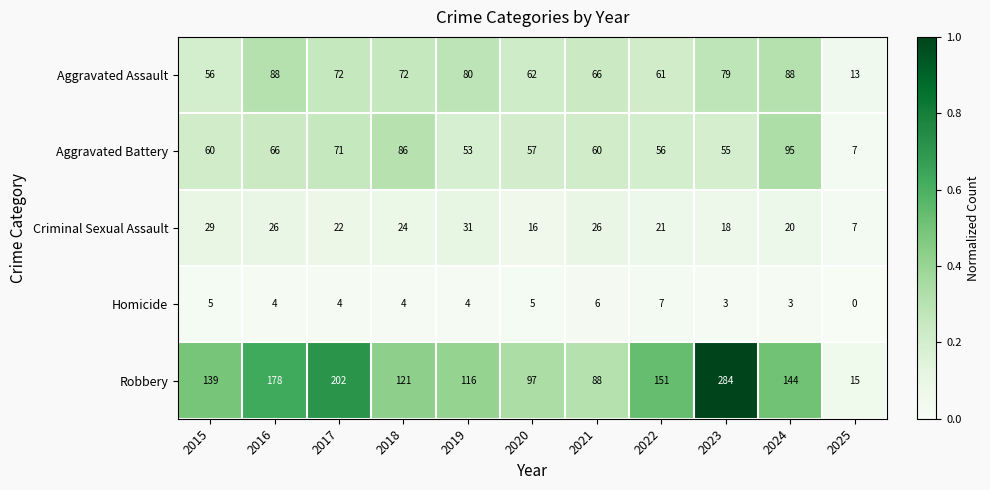

At which label is Aggravated Battery closest to 51?

2019